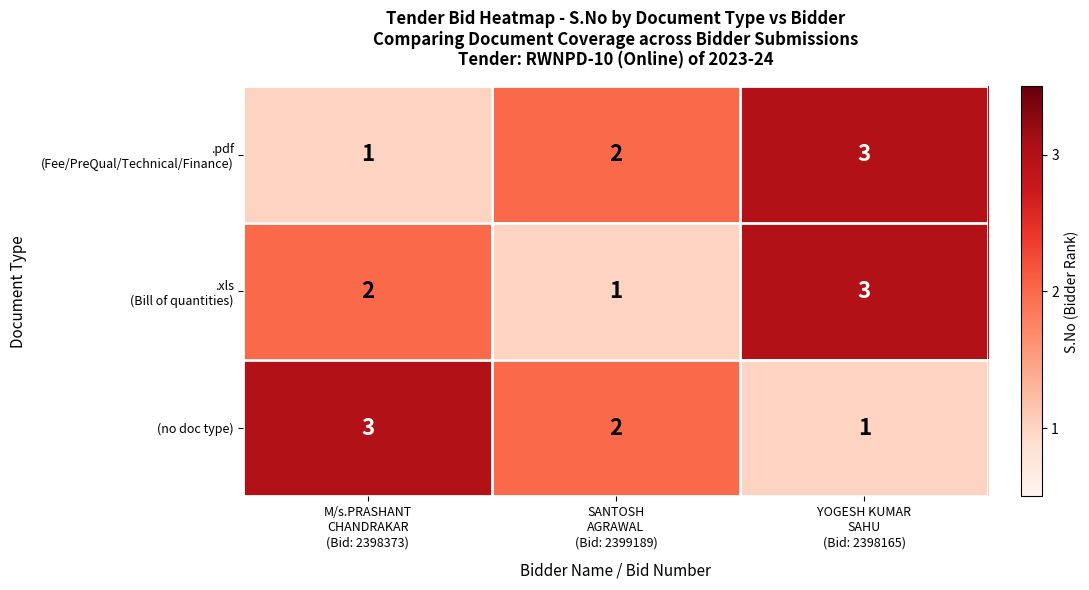

What is the greatest value displayed?

3